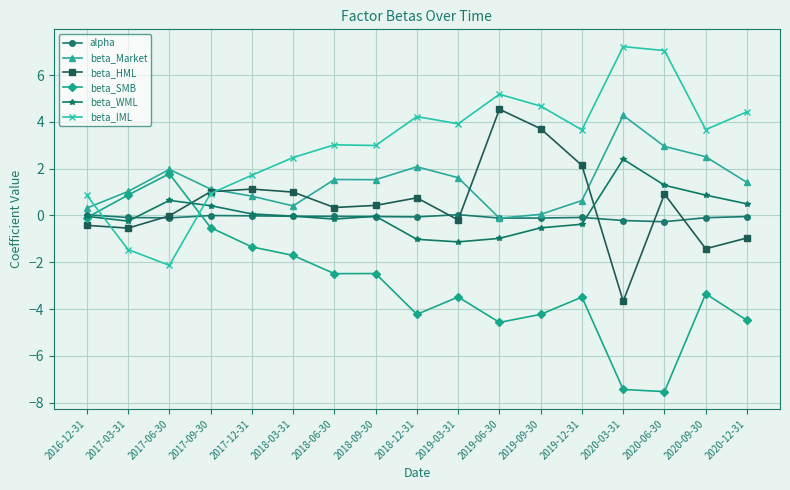

Count the number of data series in this chart.

6